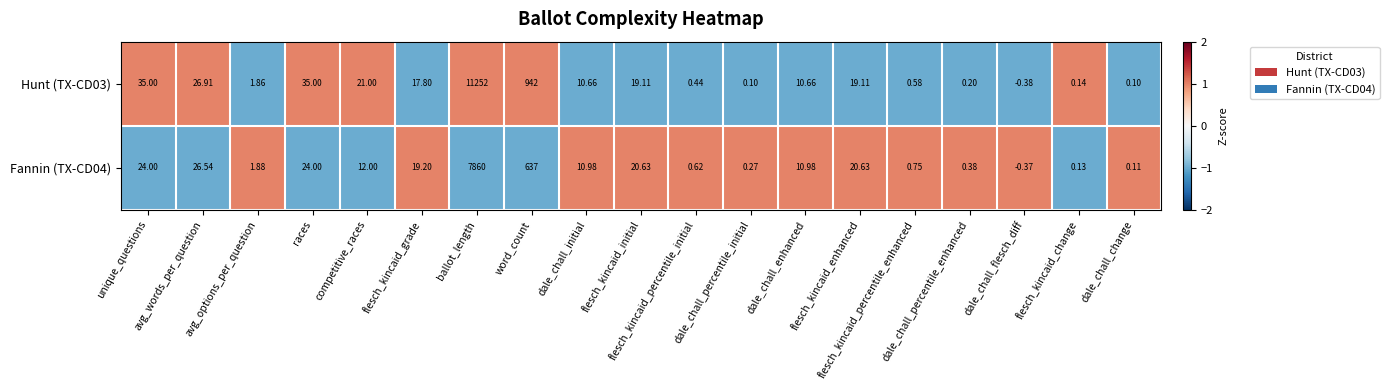

At which category does the chart reach its minimum across all series?

dale_chall_flesch_diff